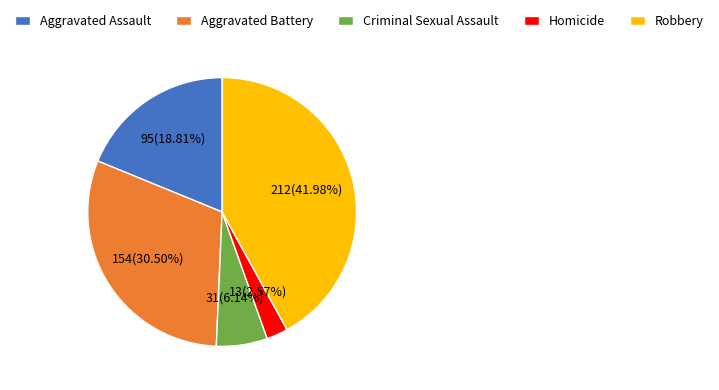

True or false: Aggravated Assault accounts for 19% of the total.

True